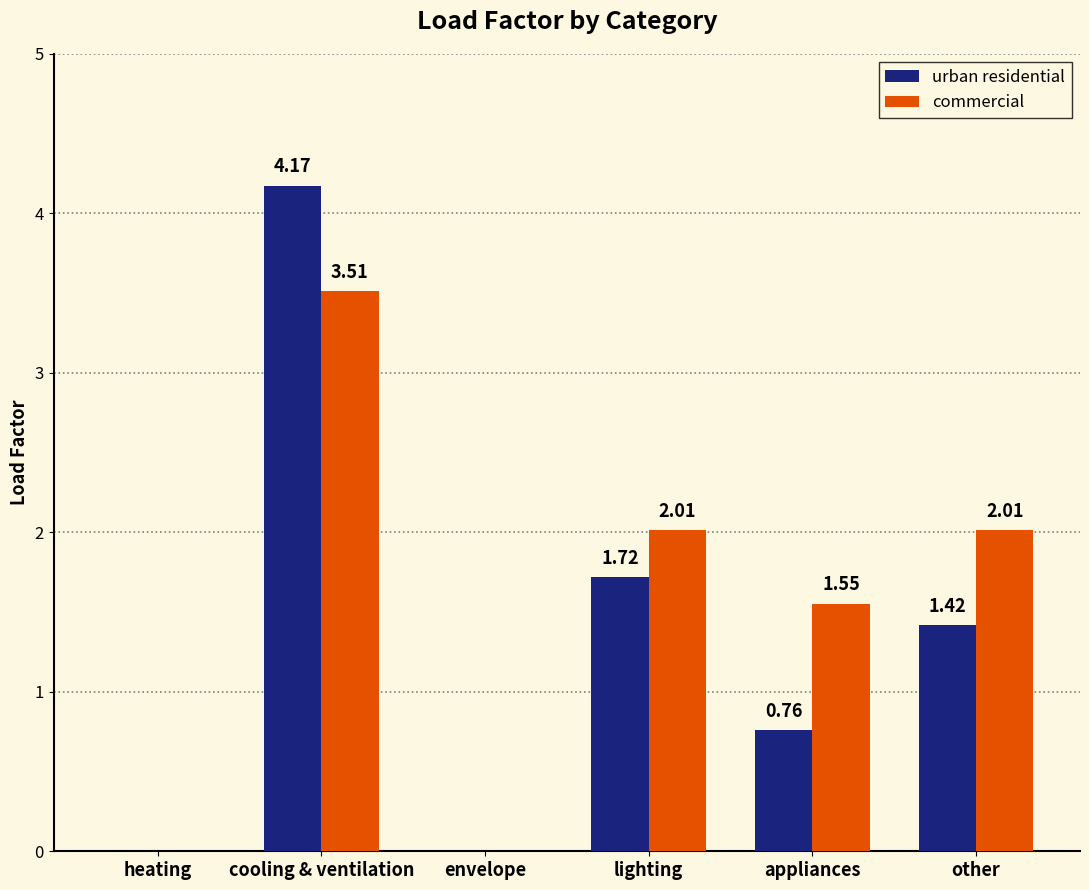

What is the total value across all series at lighting?

3.7